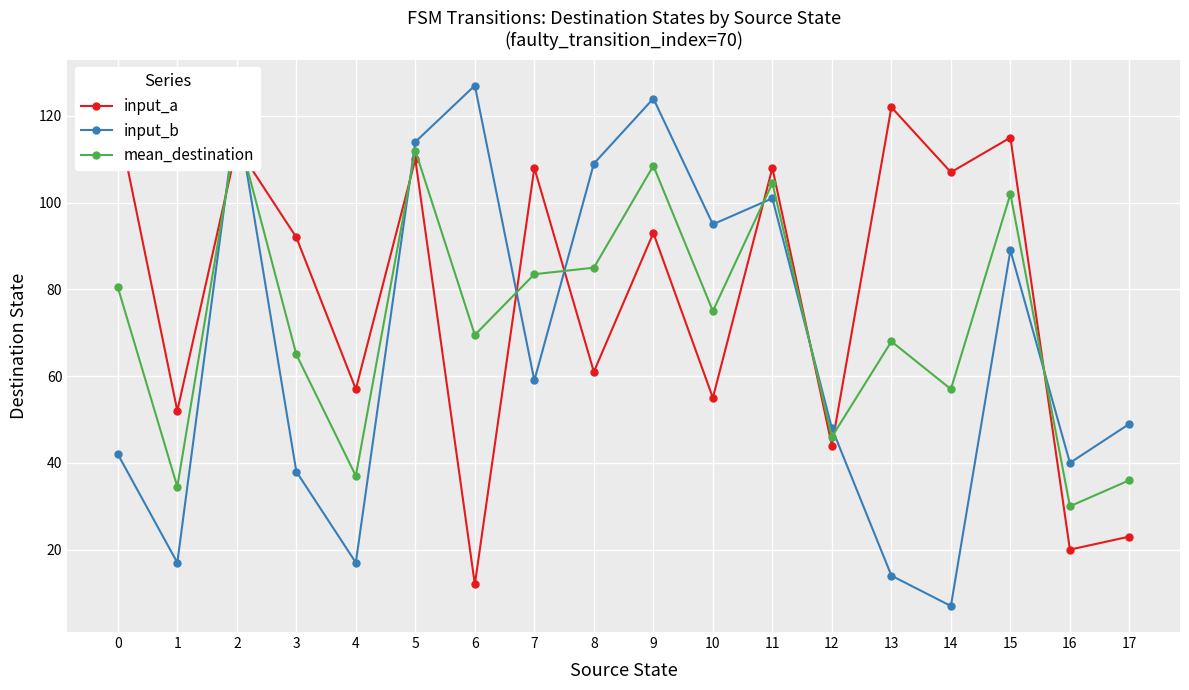

Does the chart display data point markers on the line(s)?

Yes